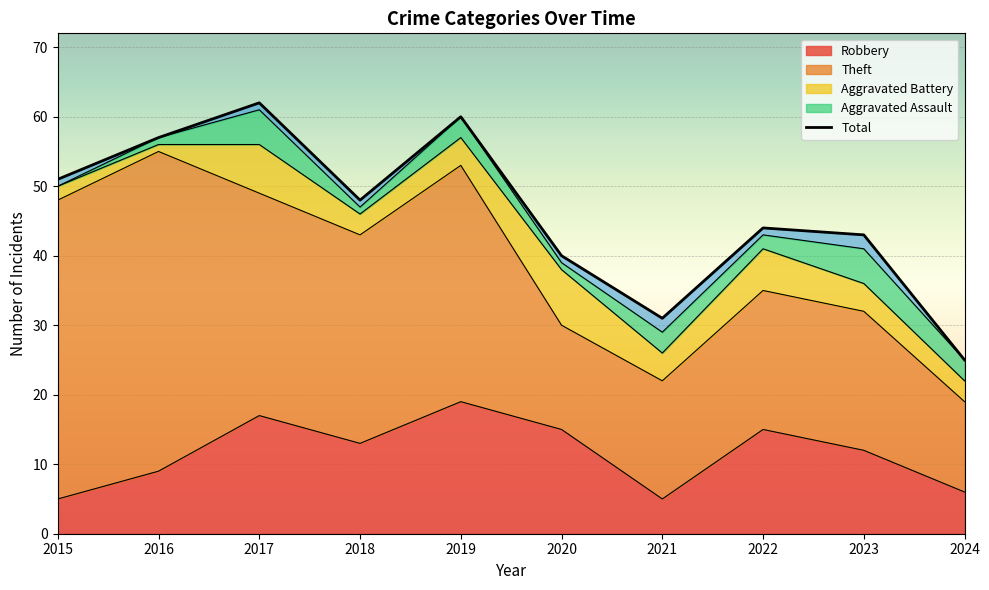

List the labels in order of value, largest first.

2017, 2019, 2016, 2015, 2018, 2022, 2023, 2020, 2021, 2024